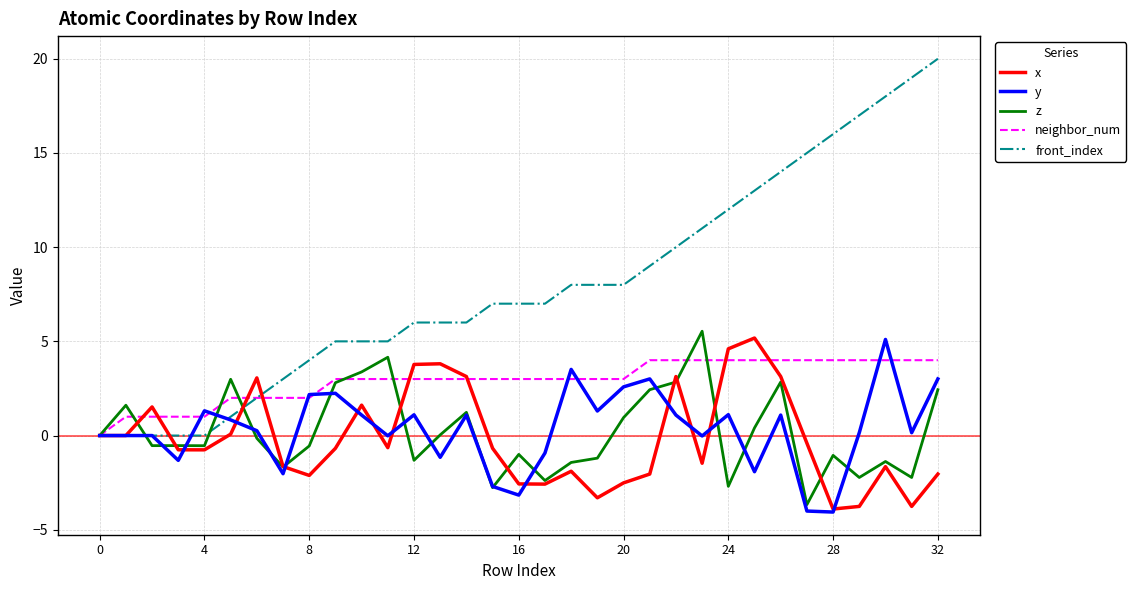

What is the greatest value displayed?

20.0